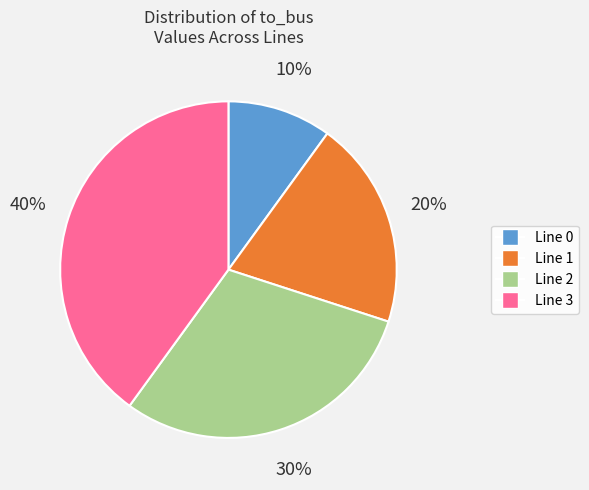

What percentage is the Line 0 slice, to the nearest percent?

10%